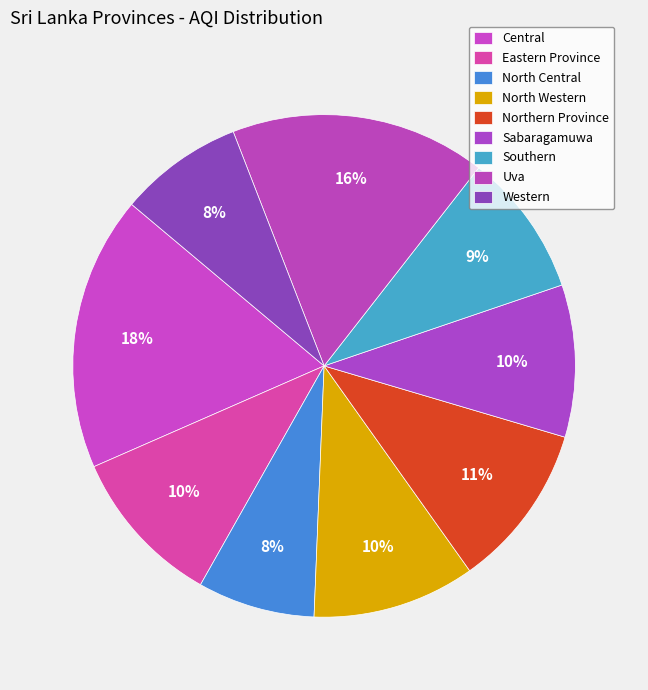

How many slices are in this pie chart?

9